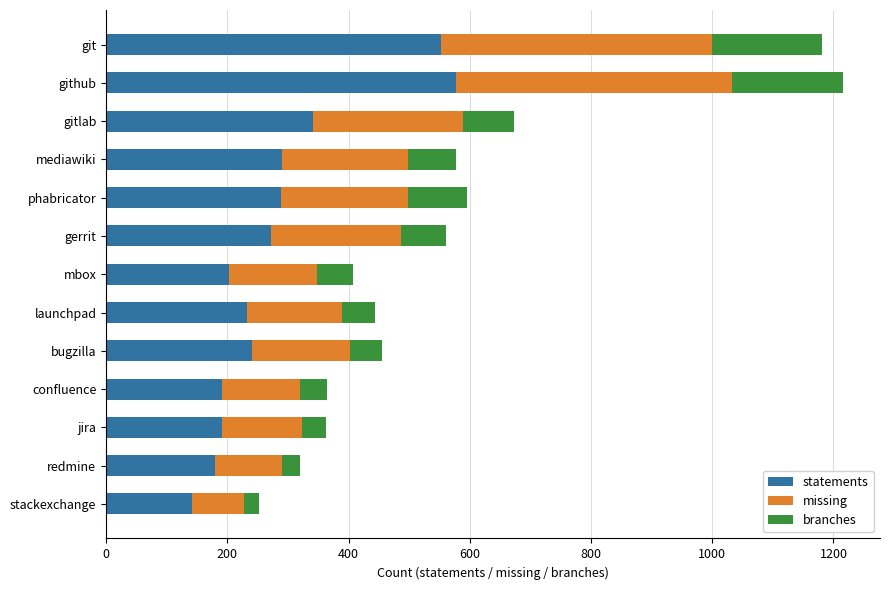

At which label is statements closest to 360?

gitlab